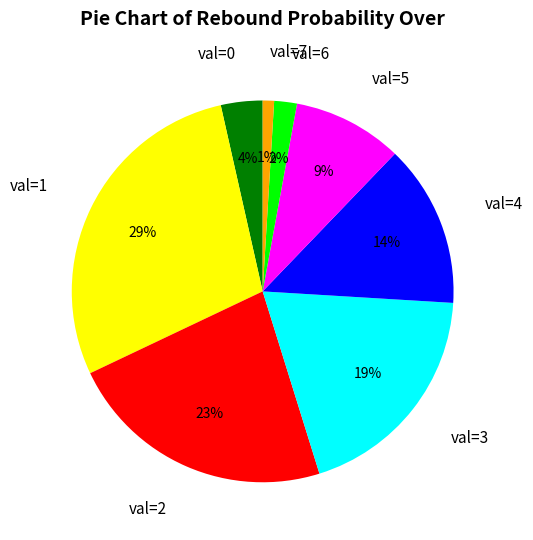

Count the number of slices in the pie.

8